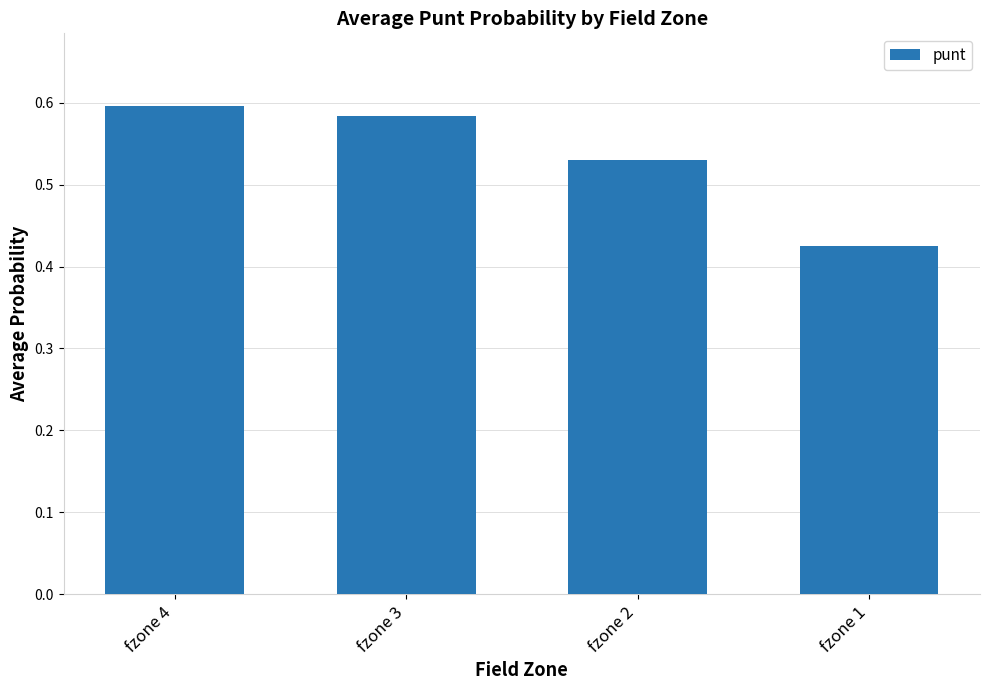

Where is the data nearest to the value 0?

fzone 1